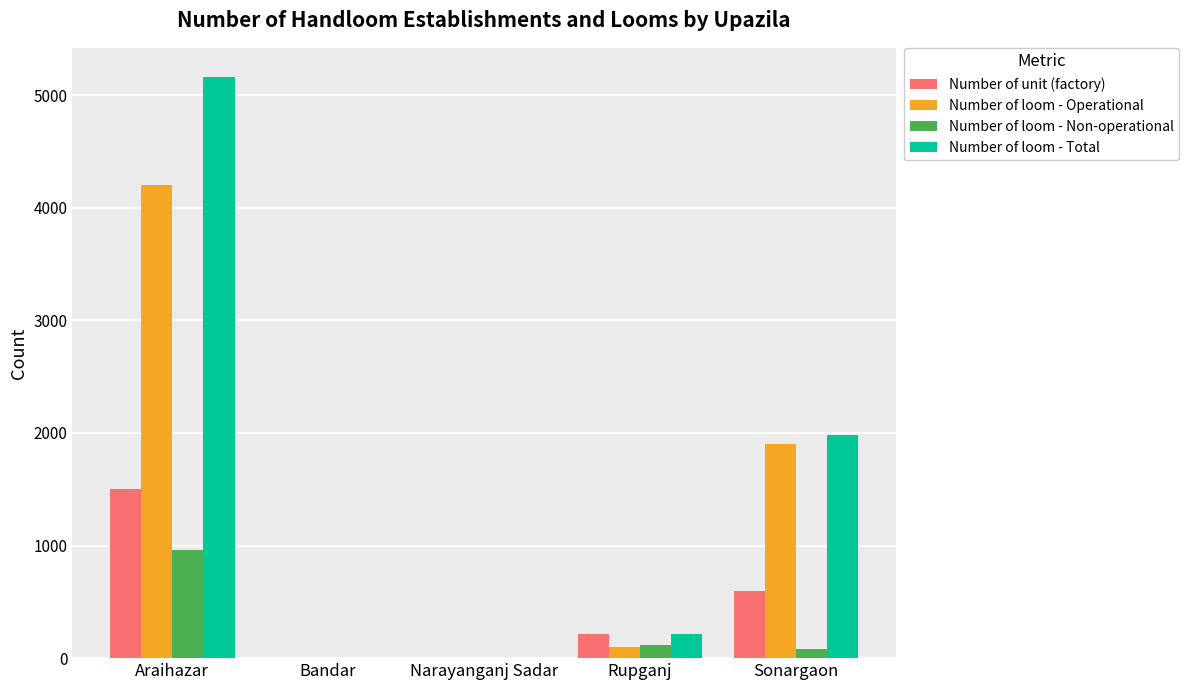

Which series has the largest total across all categories?

Number of loom - Total